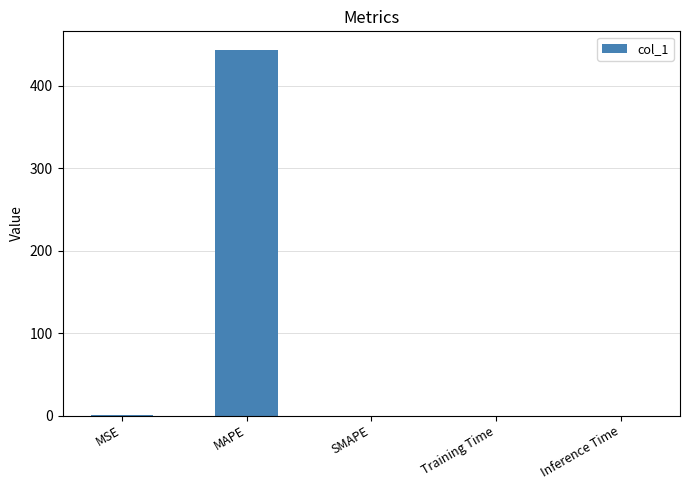

The chart shows a value of 0.0 at Training Time. True or false?

True